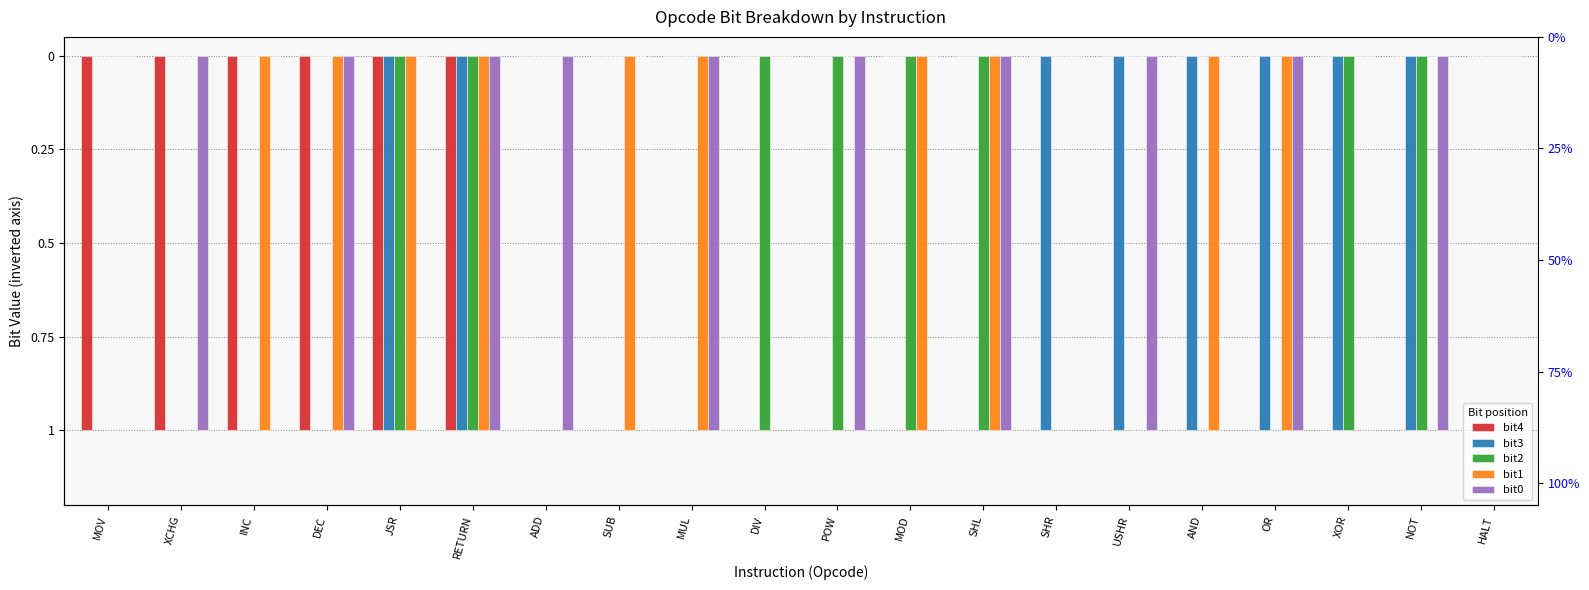

How many data points does each series have?

20